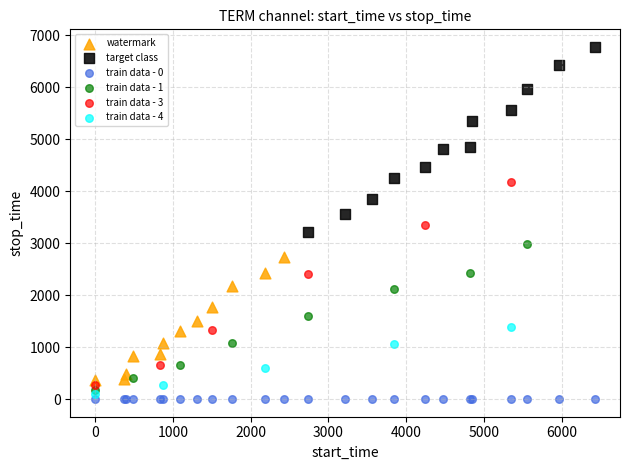

Which series reaches the maximum Y coordinate?

target class